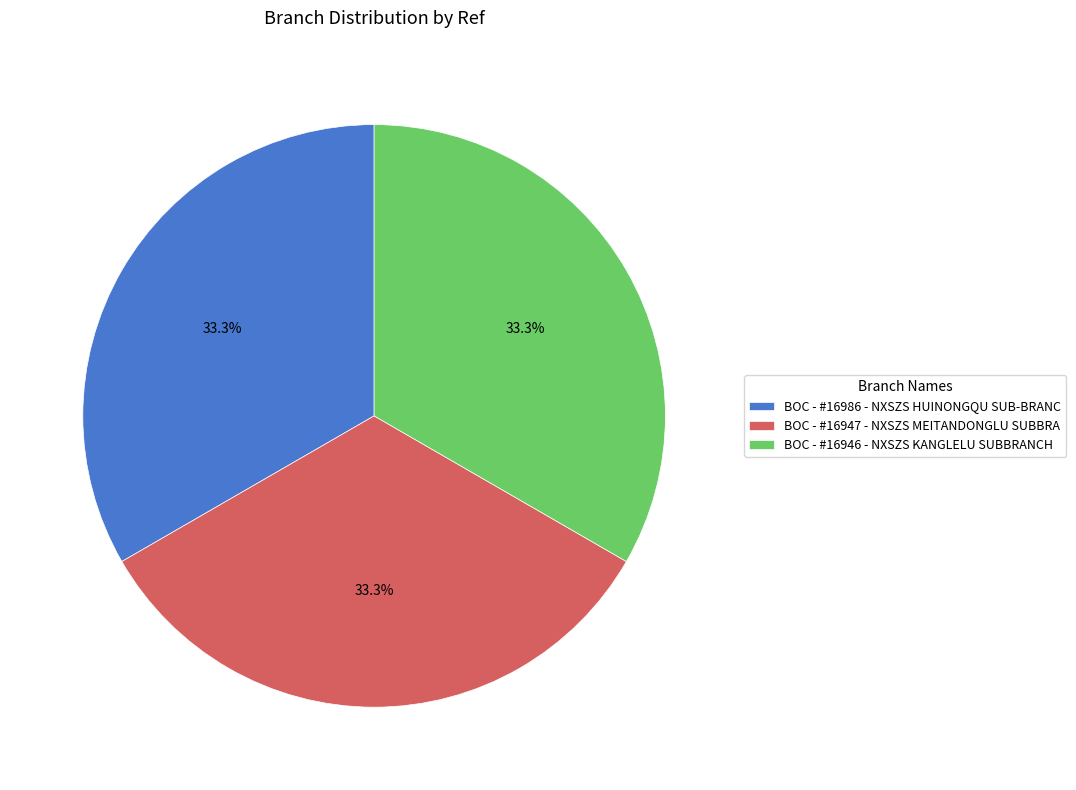

Does any single category account for the majority?

No